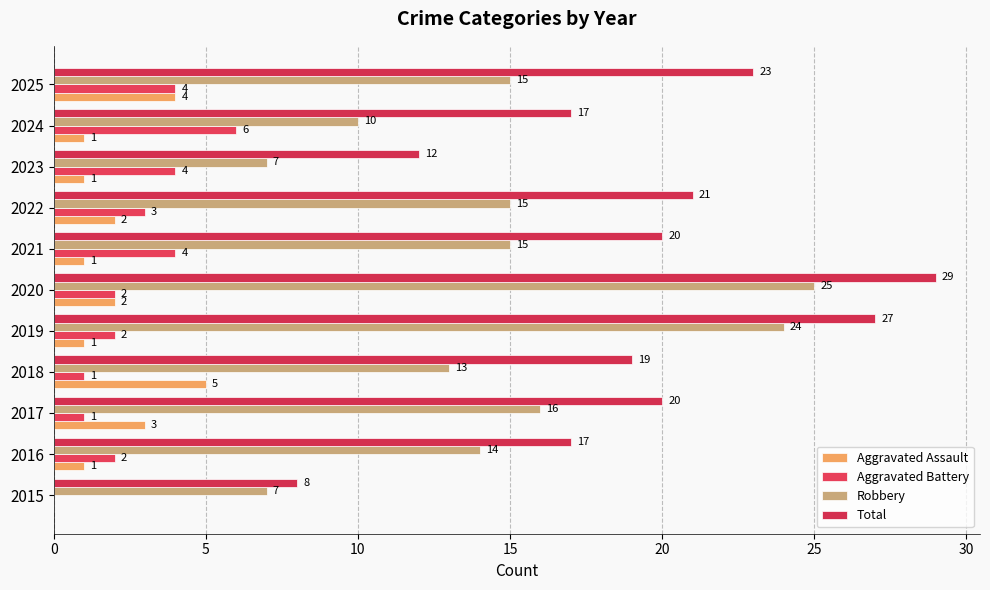

What is the average value of the Aggravated Assault series?

2